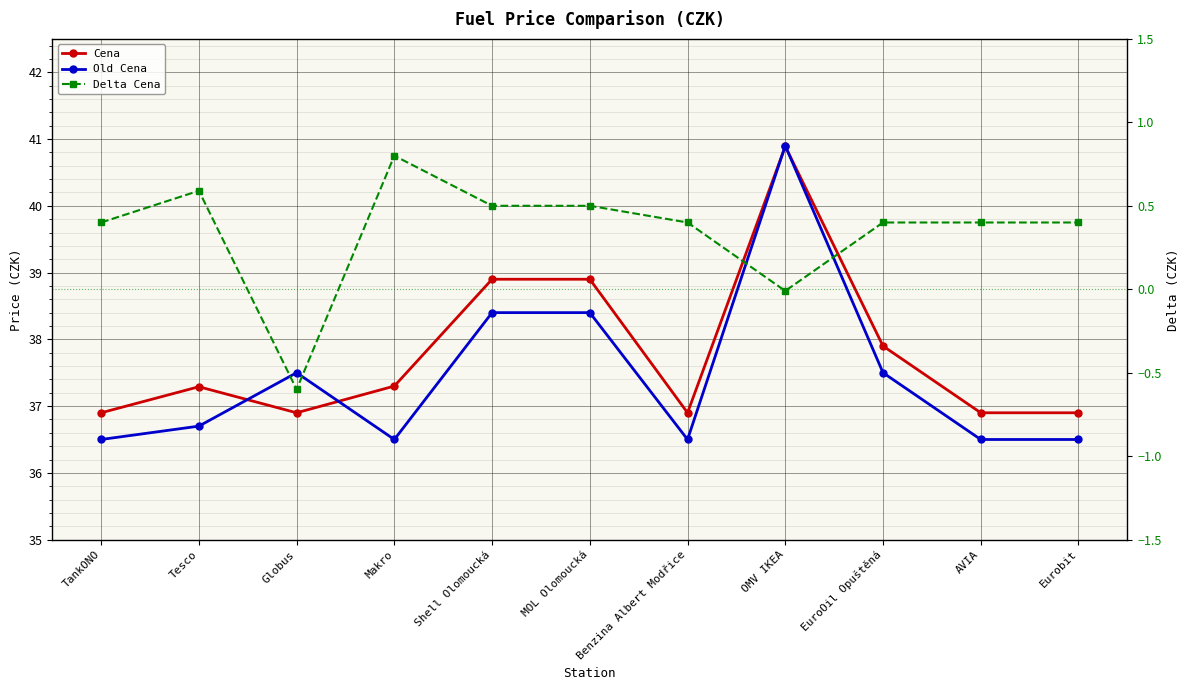

Where is the first local minimum for Old Cena?

Makro